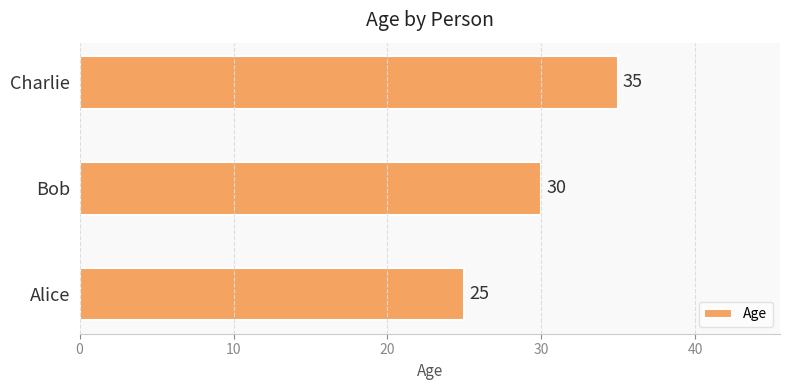

What is the average value?

30